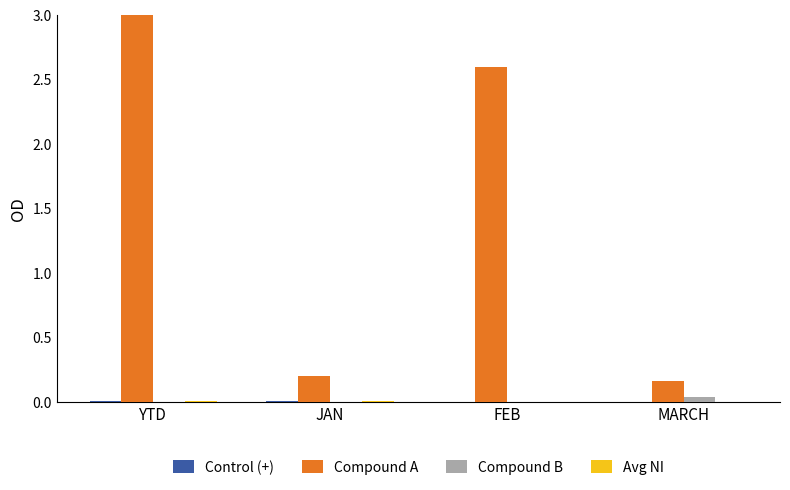

The Compound A series shows 3.0 at YTD. True or false?

True